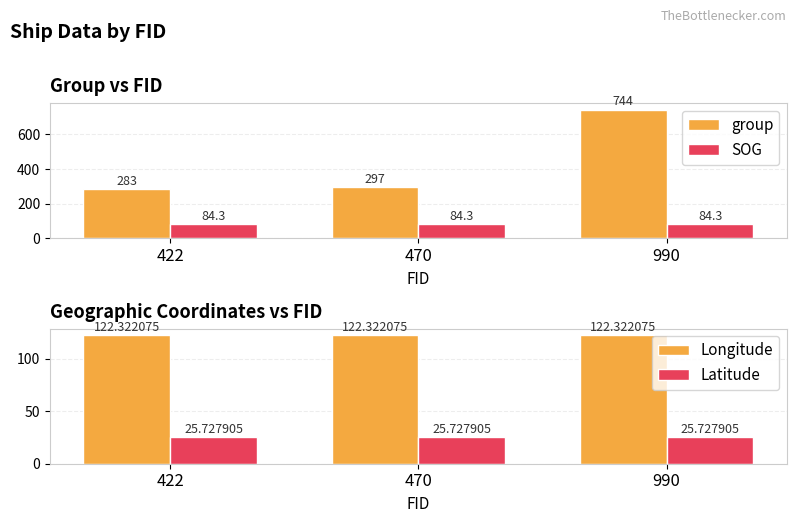

Reading left to right, what are all the values shown in this chart?

group: 422=283.0	470=297.0	990=744.0
SOG: 422=84.3	470=84.3	990=84.3
Longitude: 422=122.3	470=122.3	990=122.3
Latitude: 422=25.7	470=25.7	990=25.7